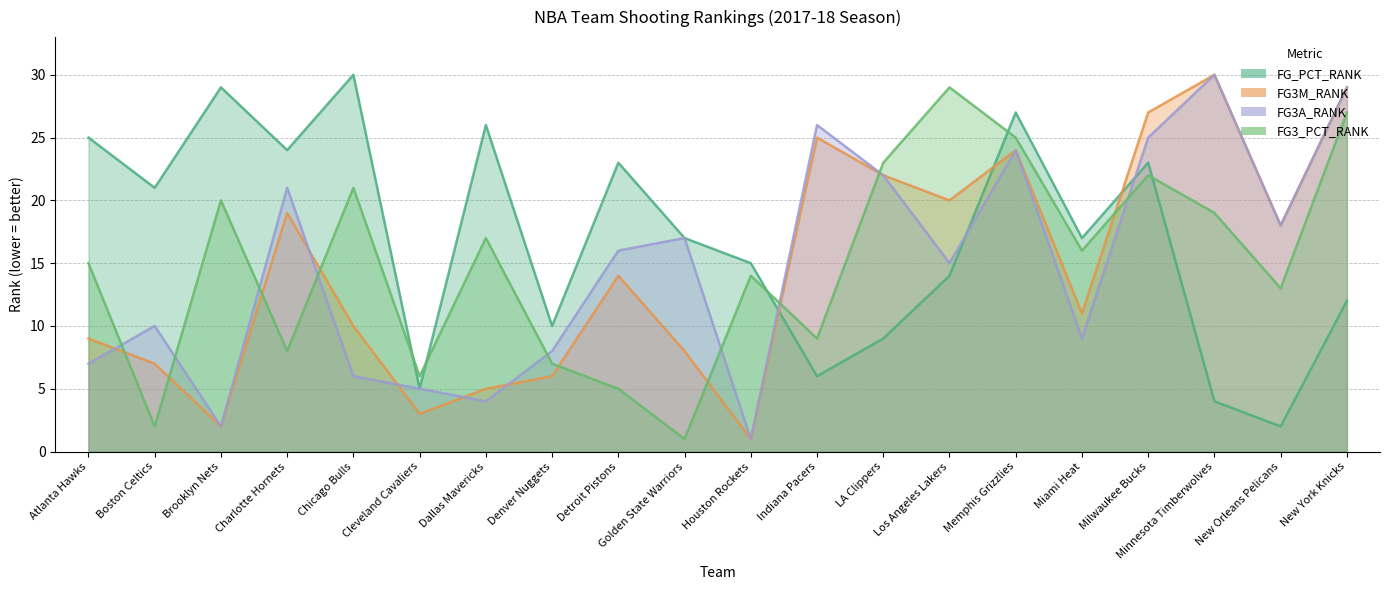

The FG3M_RANK series shows 20 at Los Angeles Lakers. True or false?

True